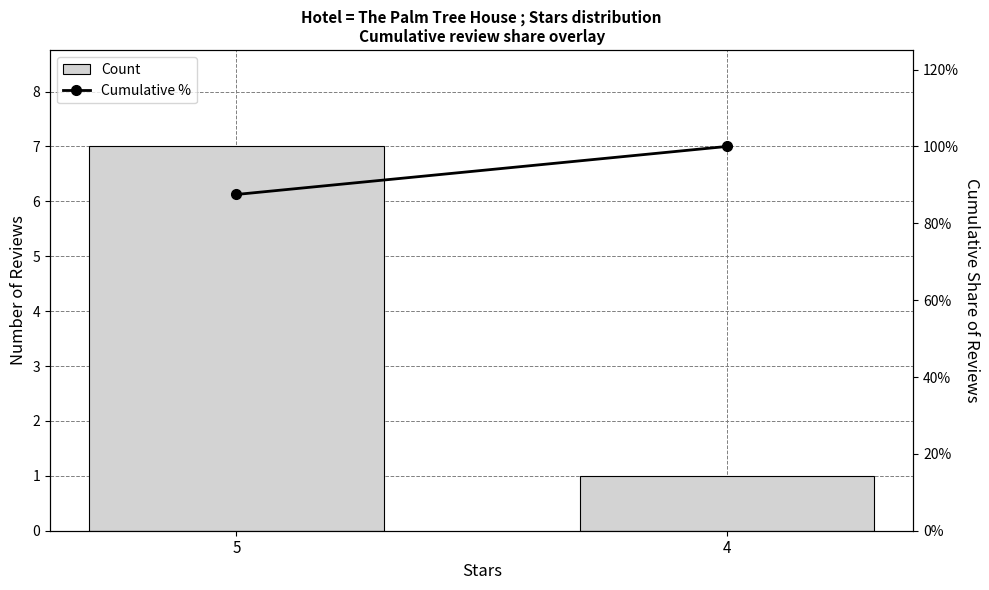

Which label corresponds to the smallest value in the chart?

5